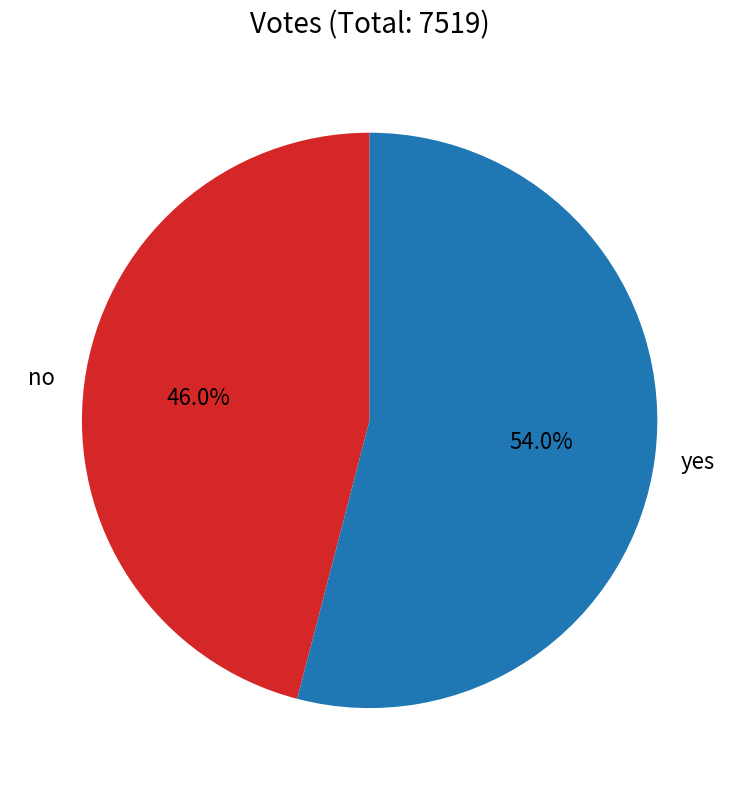

Between yes and no, which is larger?

yes